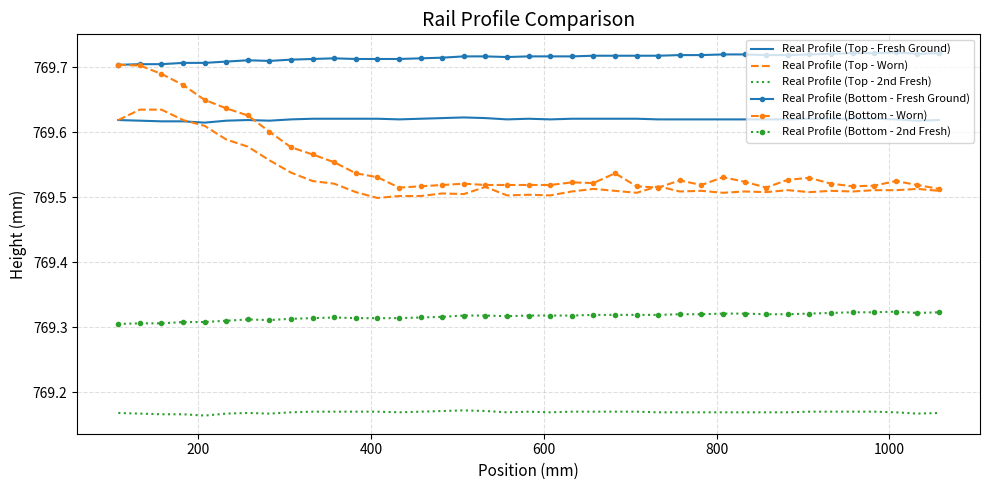

How many Real Profile (Bottom - Fresh Ground) values are between 769 and 770?

39